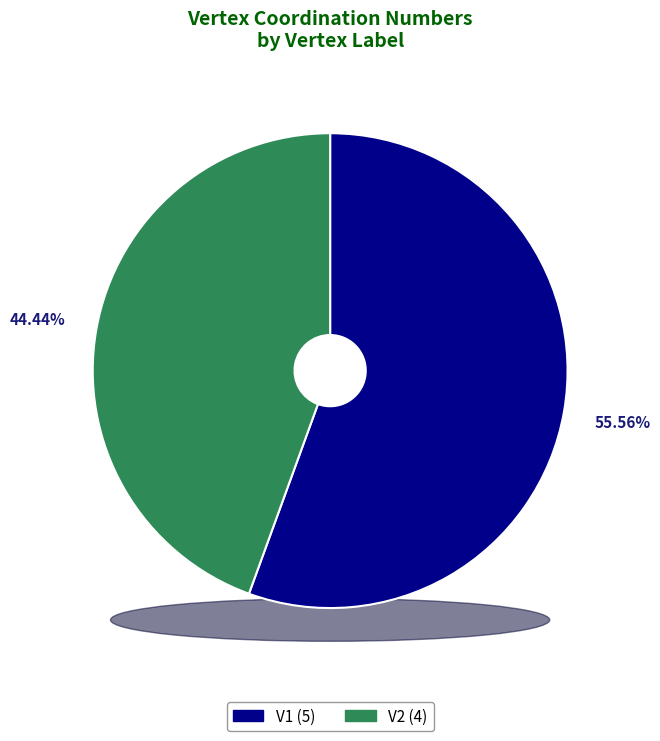

Approximately how many times larger is the value at V1 compared to V2?

1.2